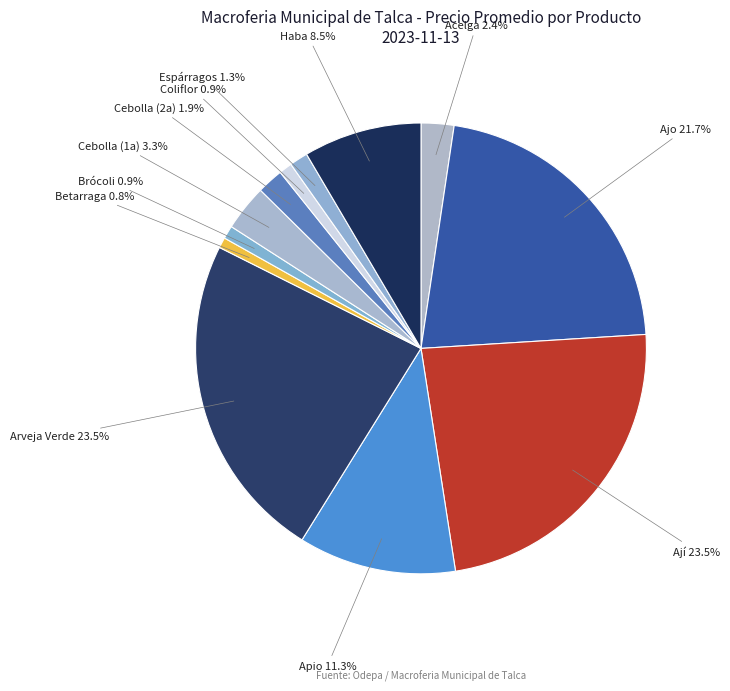

The Apio slice represents 11% of the pie. True or false?

True